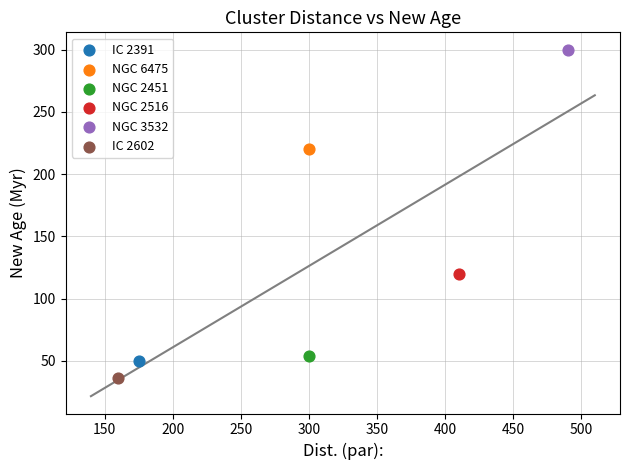

Which series contains the highest Y value?

NGC 3532